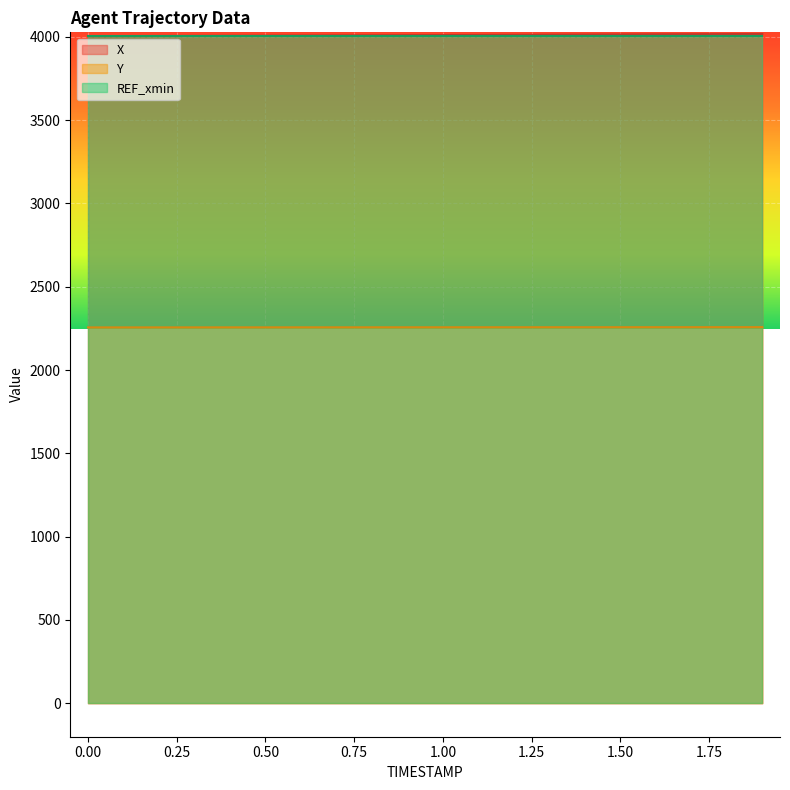

At which category is the sum across all series the highest?

1.9